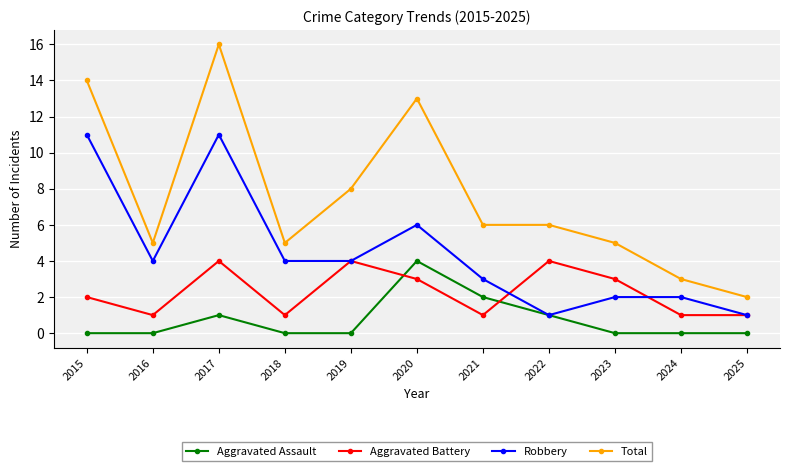

Between 2017 and 2021, which series saw the biggest shift?

Total